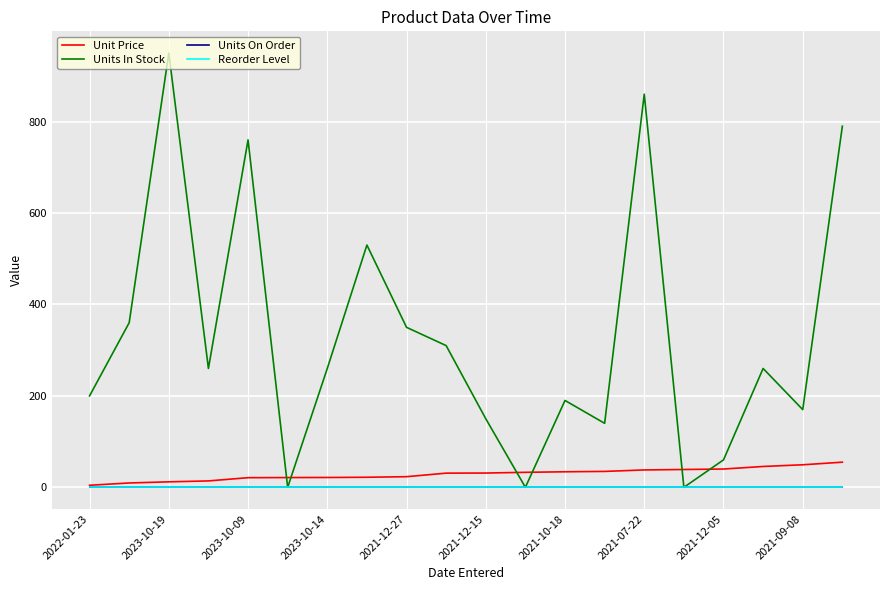

What is the average value of the Units In Stock series?

330.0